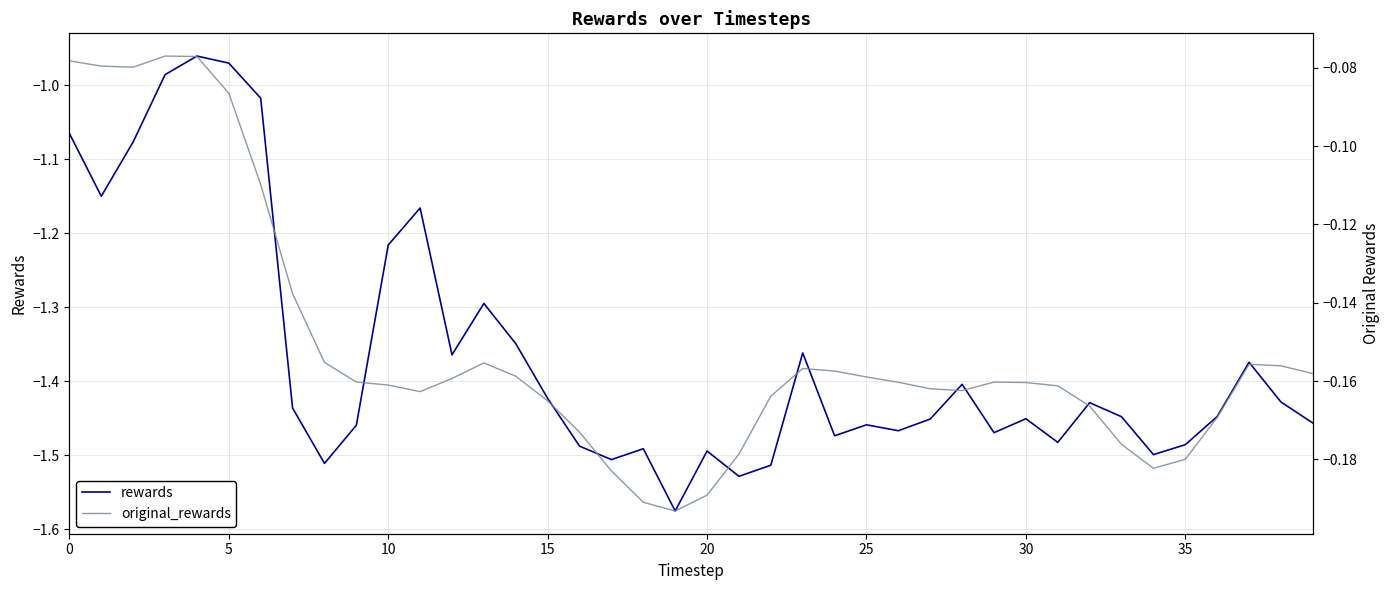

Reading left to right, list all the values displayed in this chart.

rewards: -1.1	-1.1	-1.1	-1.0	-1.0	-1.0	-1.0	-1.4	-1.5	-1.5	-1.2	-1.2	-1.4	-1.3	-1.3	-1.4	-1.5	-1.5	-1.5	-1.6	-1.5	-1.5	-1.5	-1.4	-1.5	-1.5	-1.5	-1.5	-1.4	-1.5	-1.5	-1.5	-1.4	-1.4	-1.5	-1.5	-1.4	-1.4	-1.4	-1.5
original_rewards: -0.1	-0.1	-0.1	-0.1	-0.1	-0.1	-0.1	-0.1	-0.2	-0.2	-0.2	-0.2	-0.2	-0.2	-0.2	-0.2	-0.2	-0.2	-0.2	-0.2	-0.2	-0.2	-0.2	-0.2	-0.2	-0.2	-0.2	-0.2	-0.2	-0.2	-0.2	-0.2	-0.2	-0.2	-0.2	-0.2	-0.2	-0.2	-0.2	-0.2